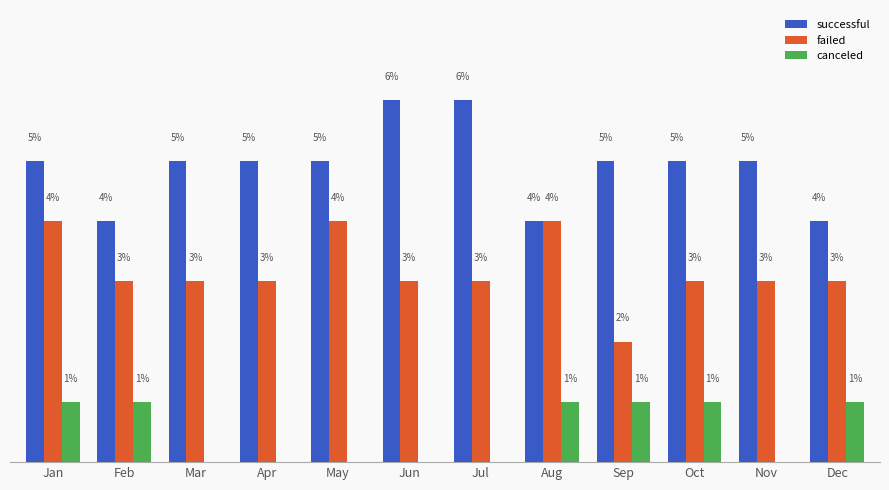

Which series changed the most between Jan and Sep?

failed